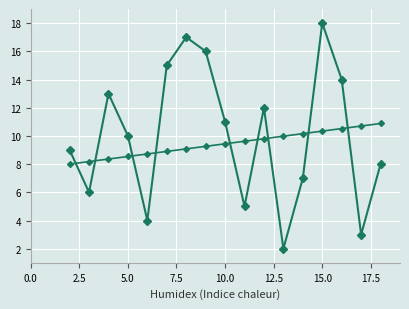

How many distinct data groups are displayed?

2